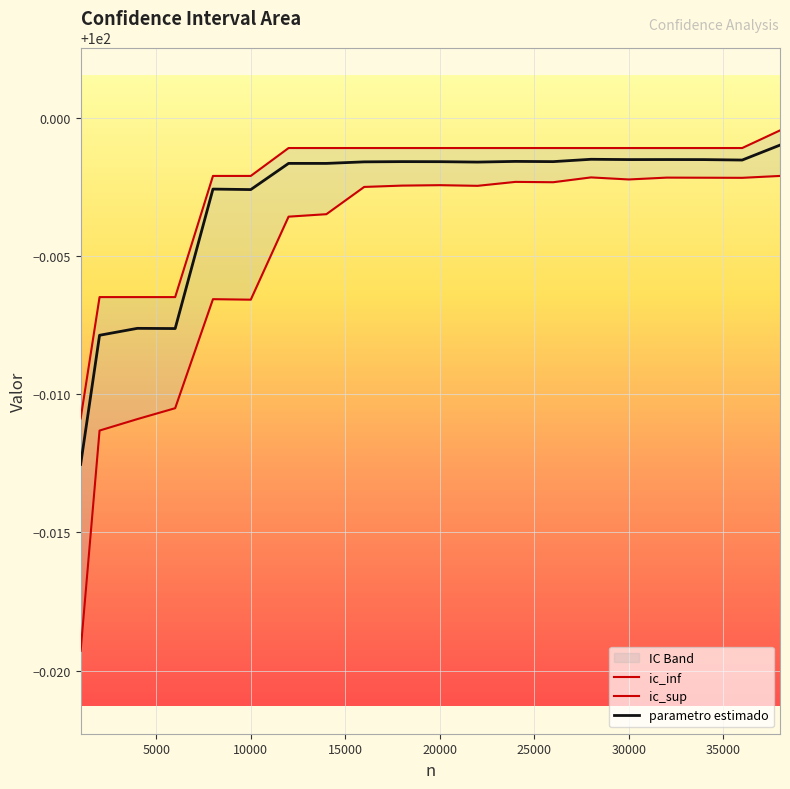

How many lines are shown in the chart?

3